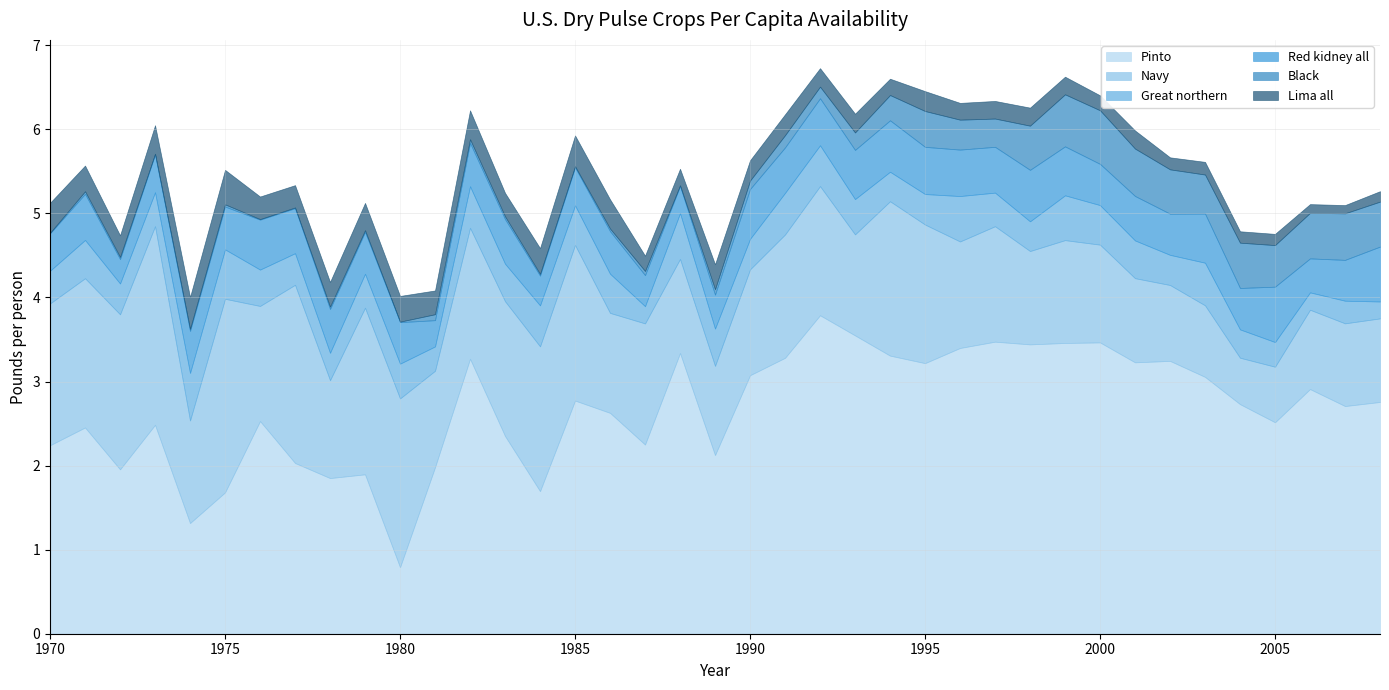

How many categories are shown in the chart?

39